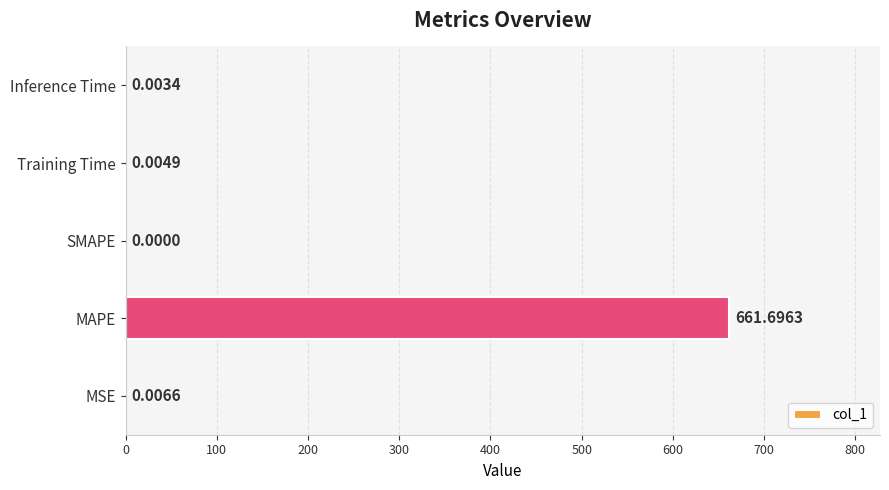

Which category has the highest value across all series?

MAPE